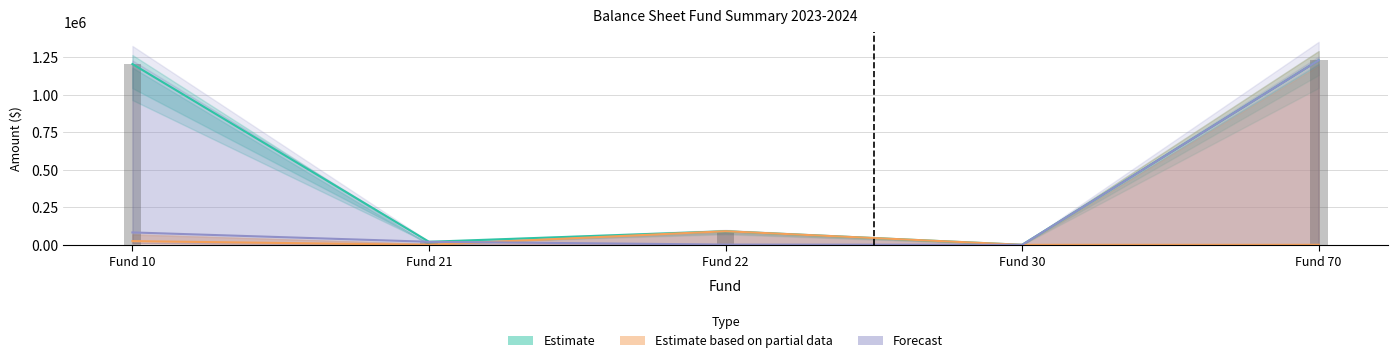

How many bars are there in each group?

3